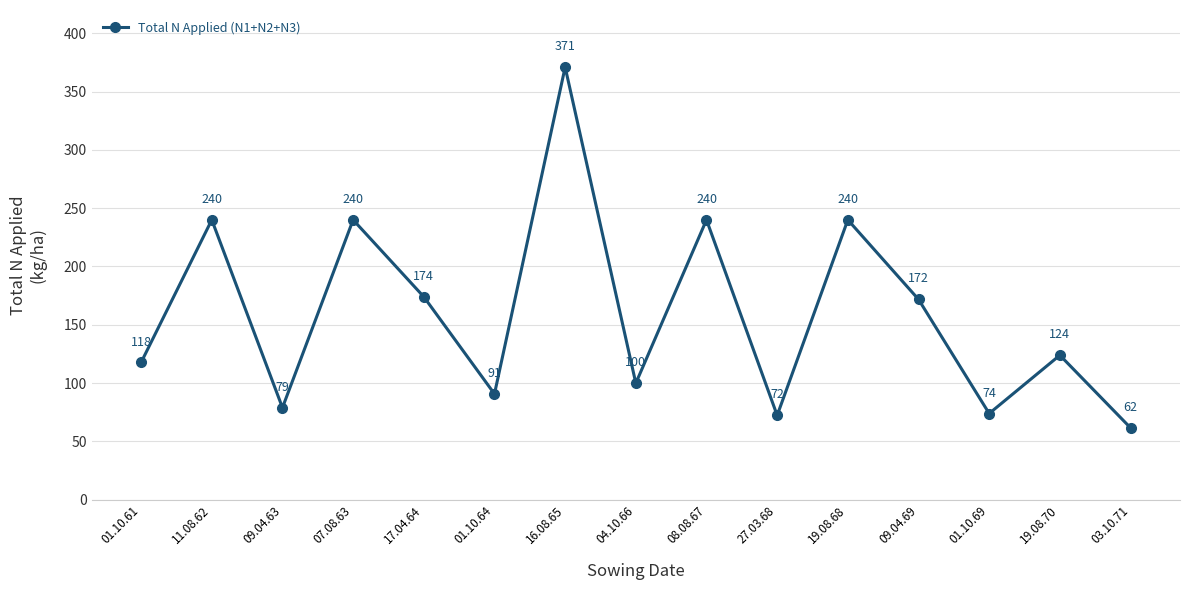

What is the value of the 3rd point from the left?

78.9